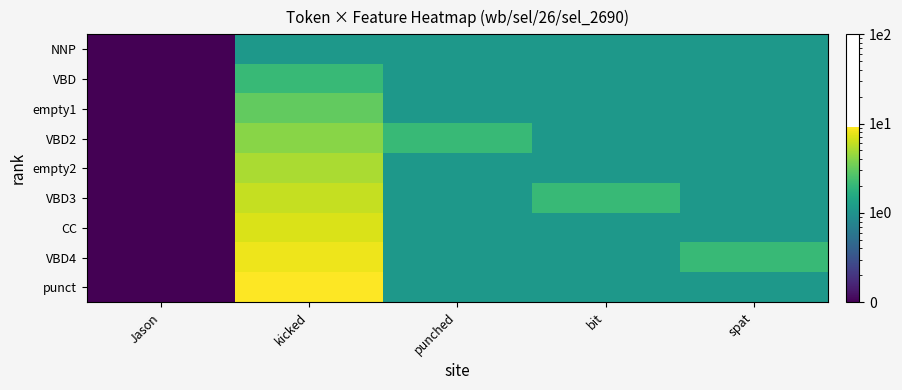

Which series has the largest range (max minus min)?

punct